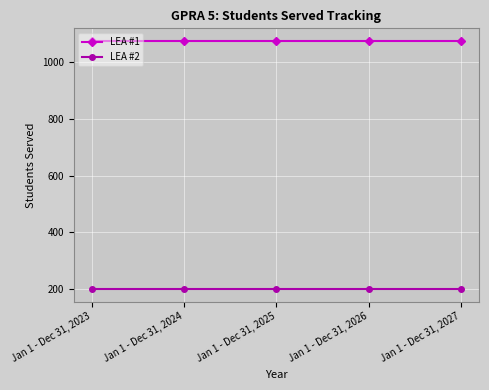

True or false: LEA #1 has more than 2 interior local peaks.

False